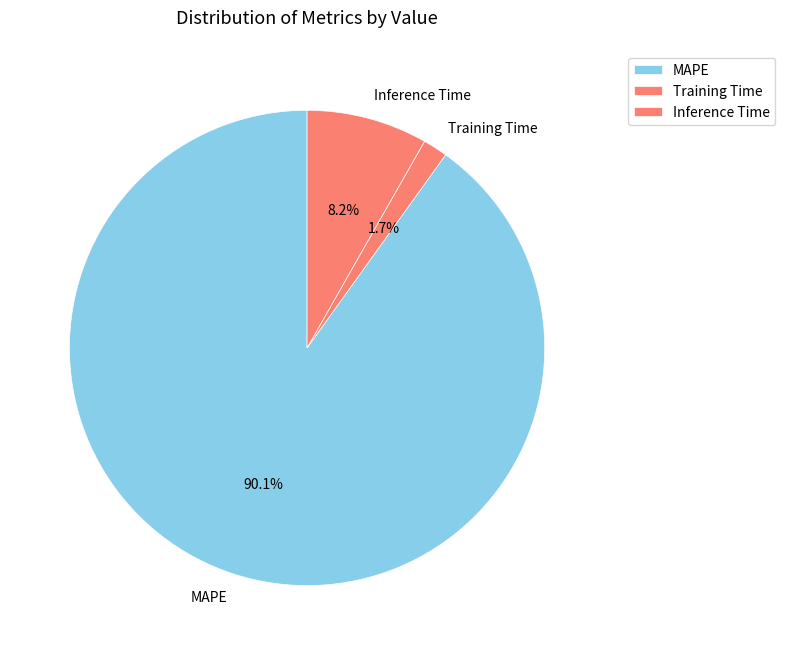

True or false: Inference Time accounts for 8% of the total.

True